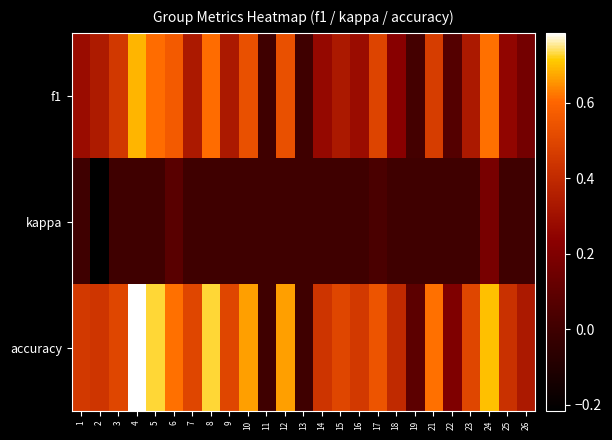

At 16, list the series in order from largest to smallest.

accuracy, f1, kappa